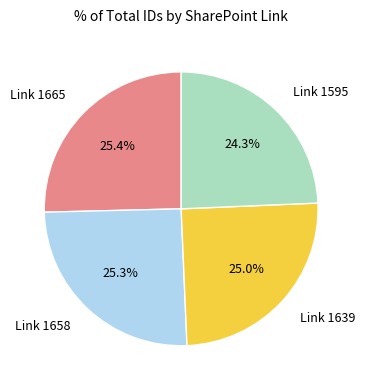

Between Link 1658 and Link 1595, which is larger?

Link 1658